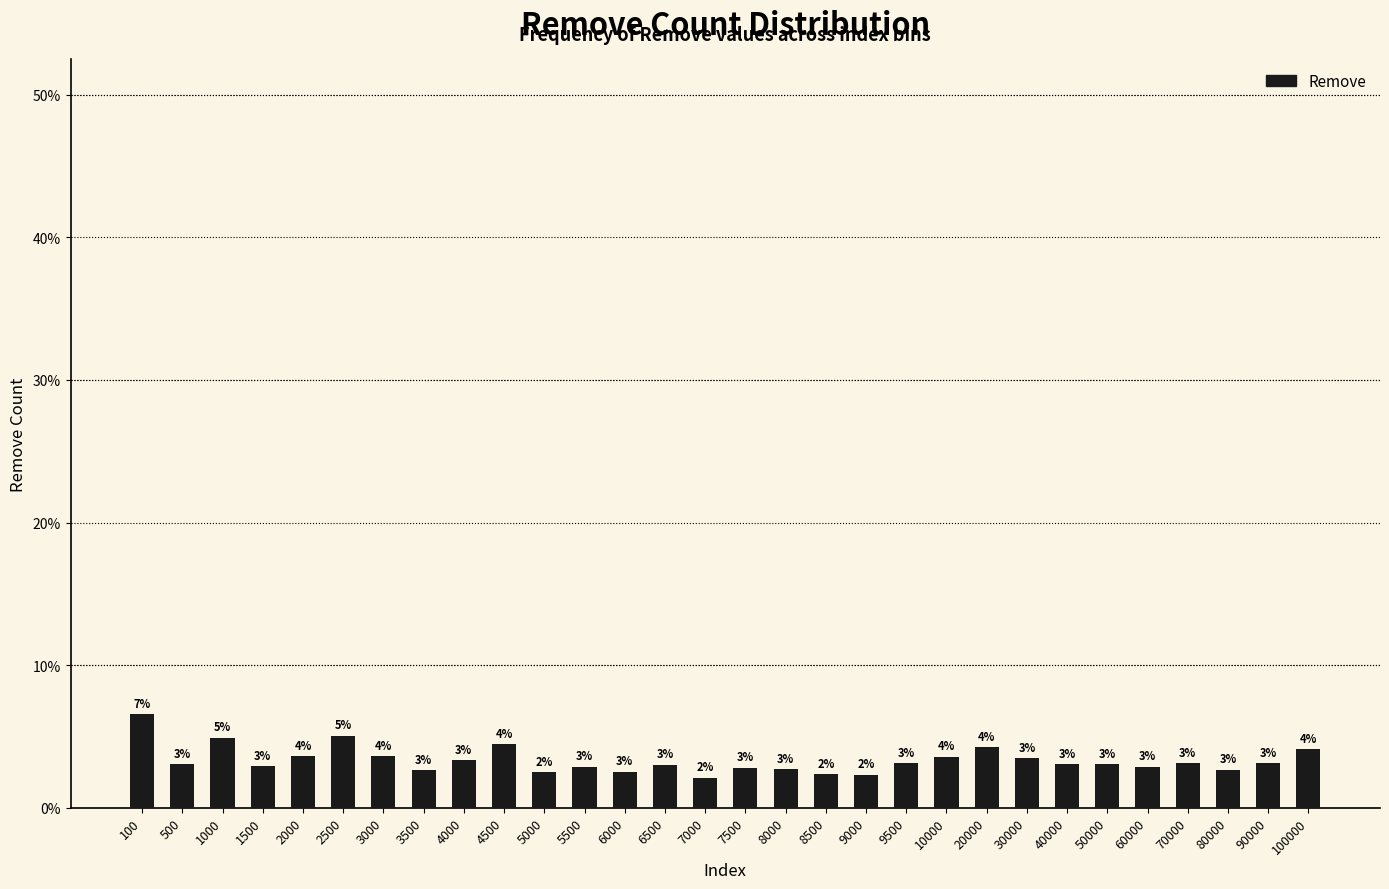

What is the average value?

3.3